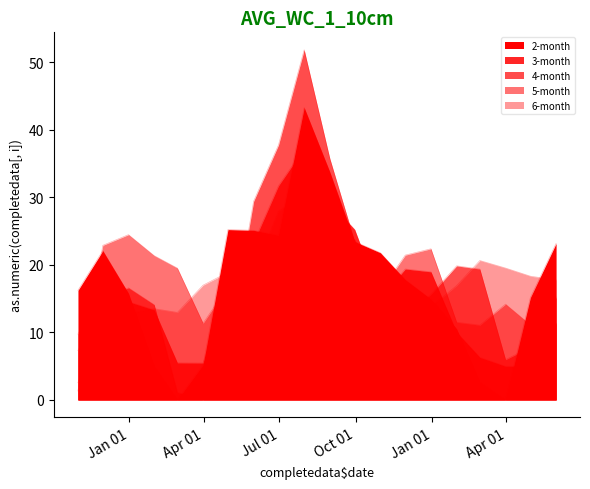

At which category is the sum across all series the highest?

1998-07-31